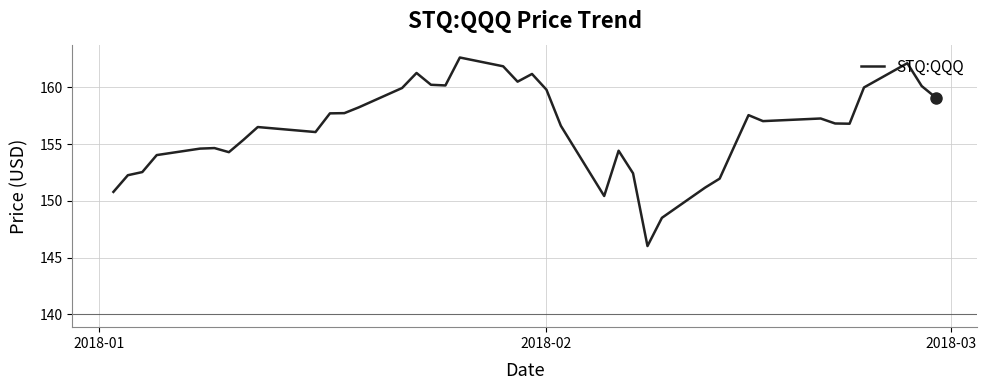

What is the difference between the second highest and minimum values?

16.1